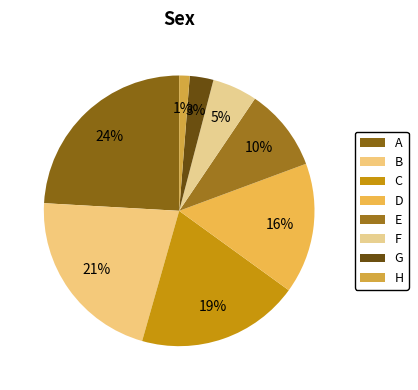

What portion of the pie excludes B?

78.5%